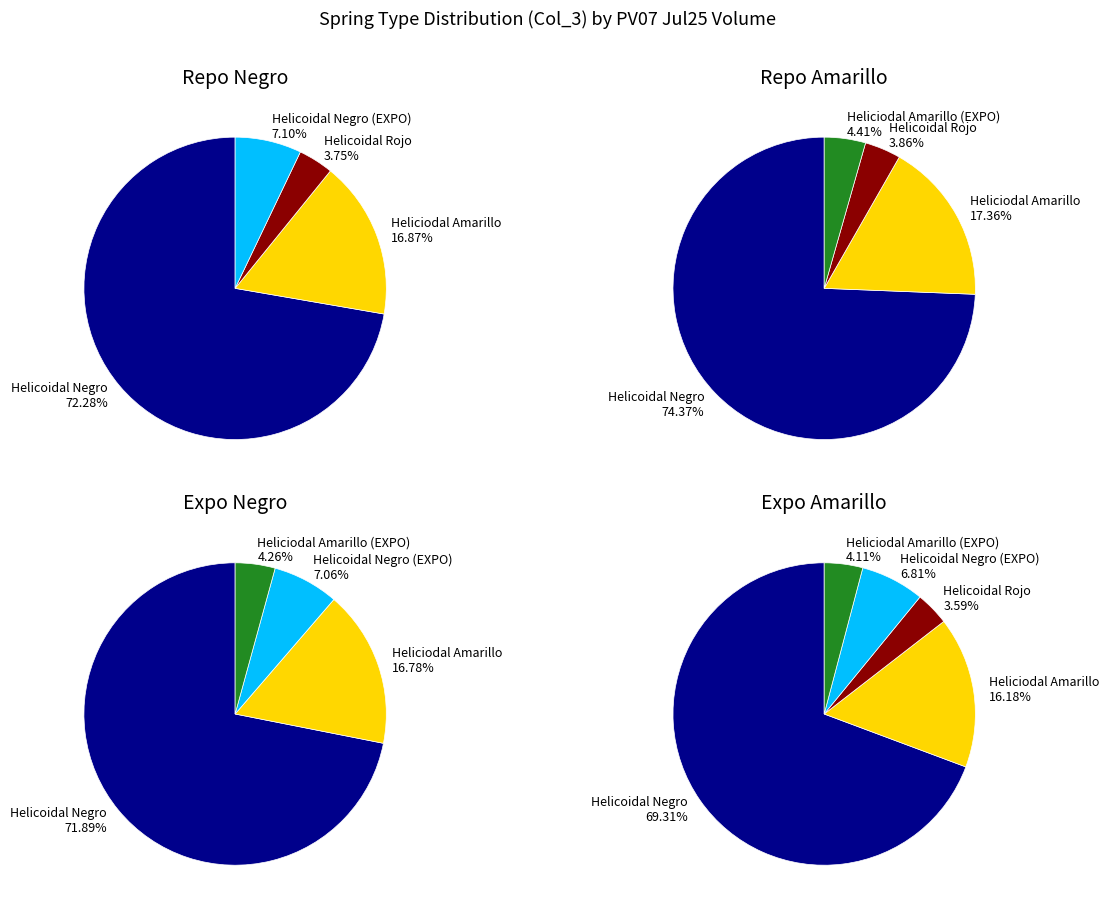

What portion of the pie excludes Helicoidal Rojo?

96.6%